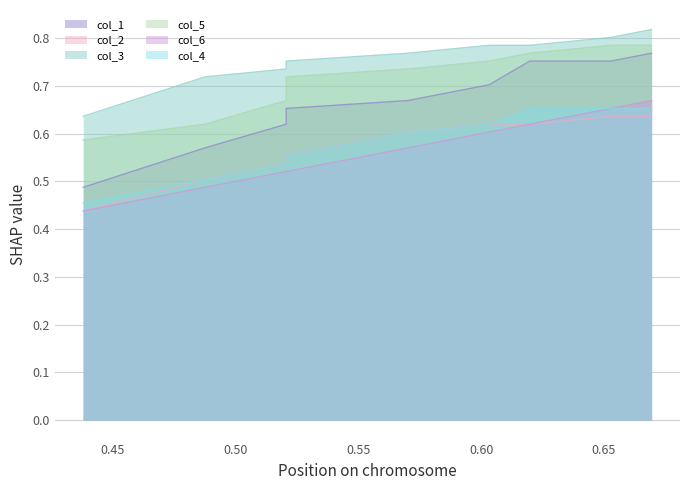

Reading left to right, transcribe all the data shown in this chart.

col_1: 0.5	0.6	0.6	0.7	0.7	0.7	0.8	0.8	0.8	0.8
col_2: 0.4	0.5	0.5	0.6	0.6	0.6	0.6	0.6	0.6	0.7
col_3: 0.6	0.7	0.7	0.8	0.8	0.8	0.8	0.8	0.8	0.8
col_5: 0.6	0.6	0.7	0.7	0.7	0.8	0.8	0.8	0.8	0.8
col_6: 0.4	0.5	0.5	0.5	0.6	0.6	0.6	0.7	0.7	0.7
col_4: 0.5	0.5	0.5	0.6	0.6	0.6	0.7	0.7	0.7	0.7